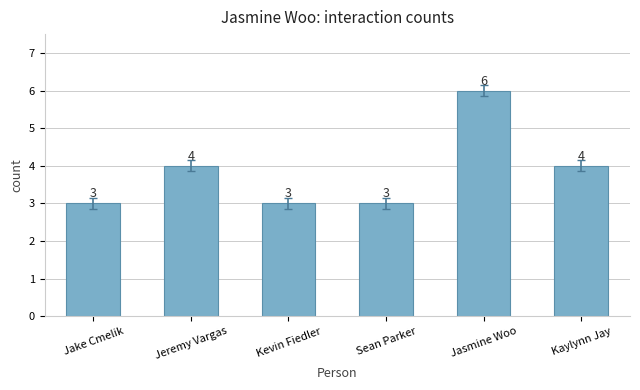

Which has a higher value, Jeremy Vargas or Sean Parker?

Jeremy Vargas